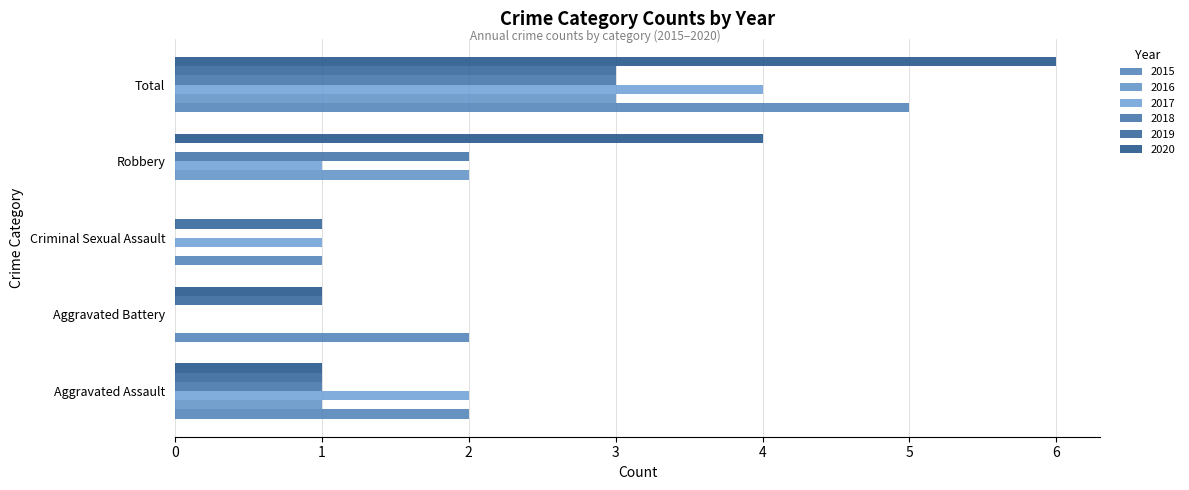

Between Aggravated Battery and Total, which is larger?

Total